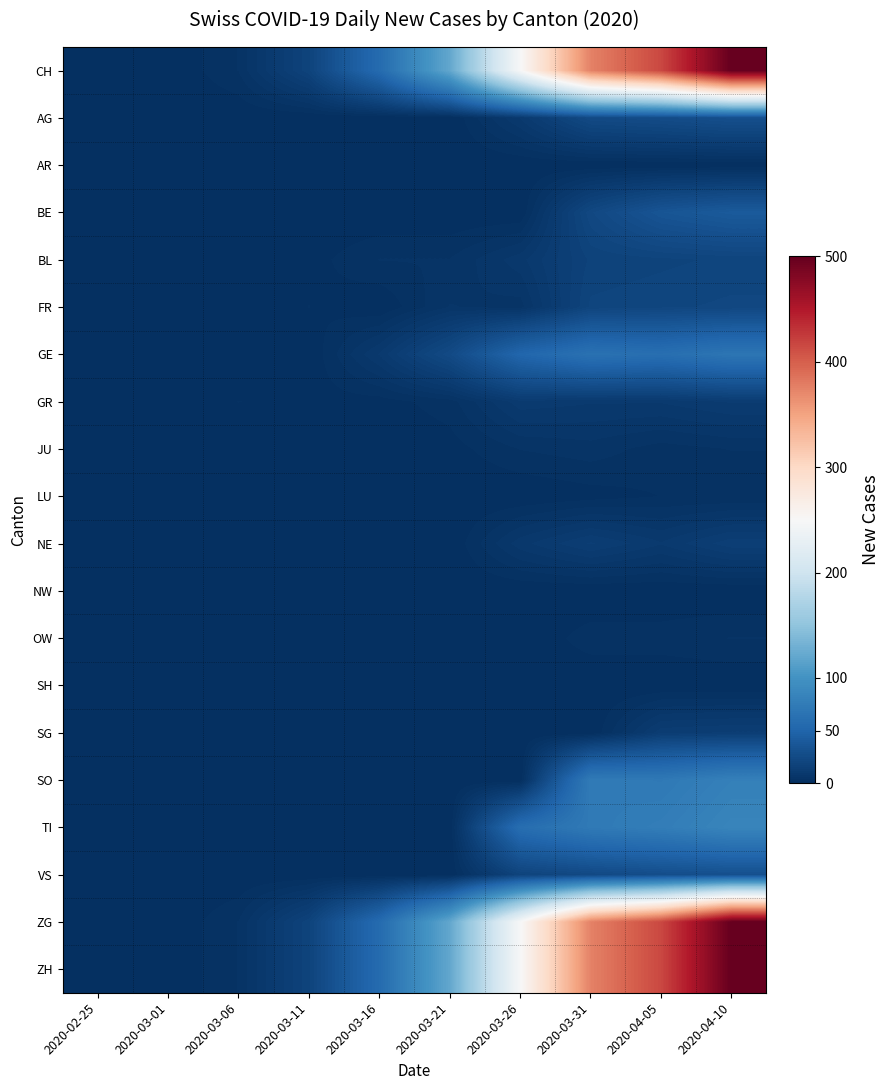

What is the greatest value displayed?

500